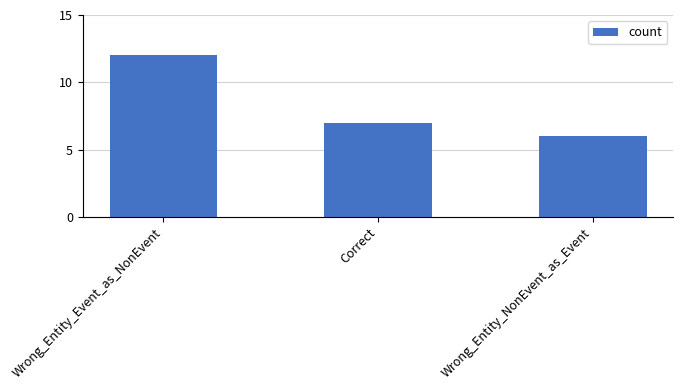

Reading left to right, extract all data points from this chart.

12	7	6